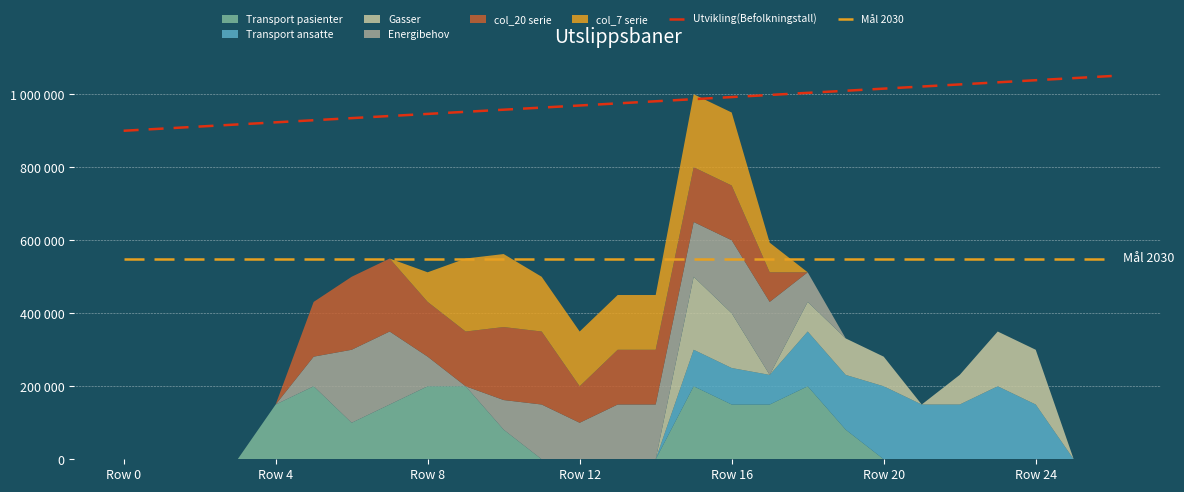

Is the value of Mål 2030 at 22 greater than the value of Utvikling(Befolkningstall) at 15?

No